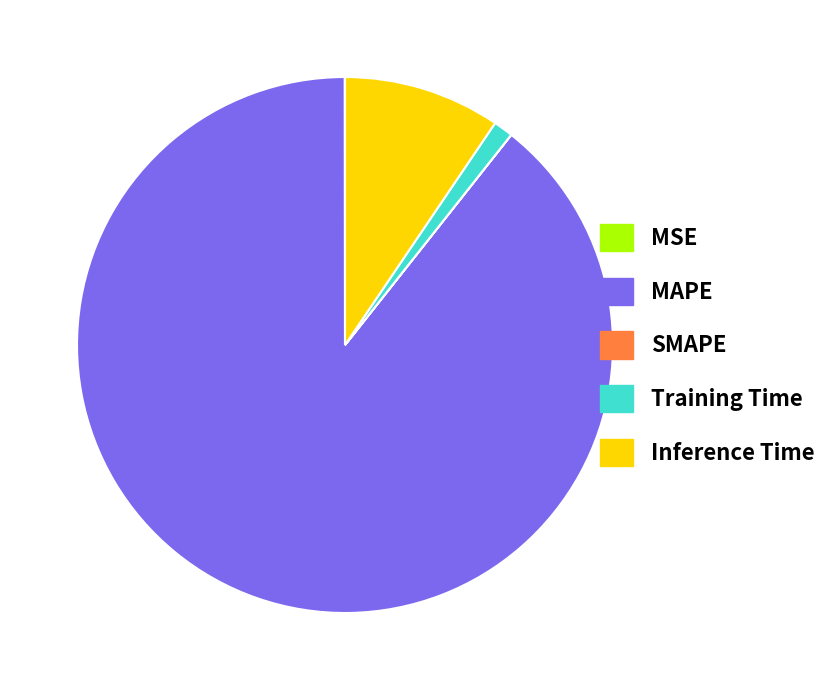

The MAPE slice represents 76% of the pie. True or false?

False